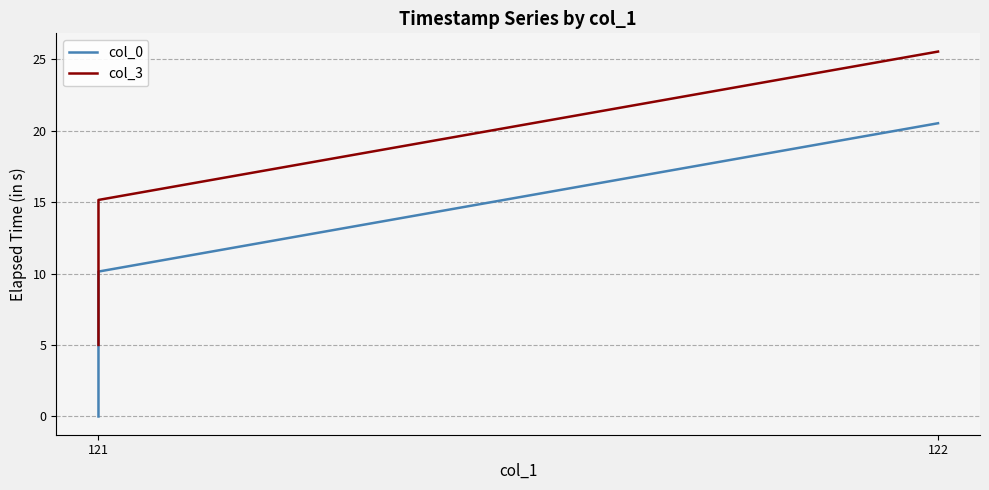

What is the difference between the highest and lowest values at 122?

5.0